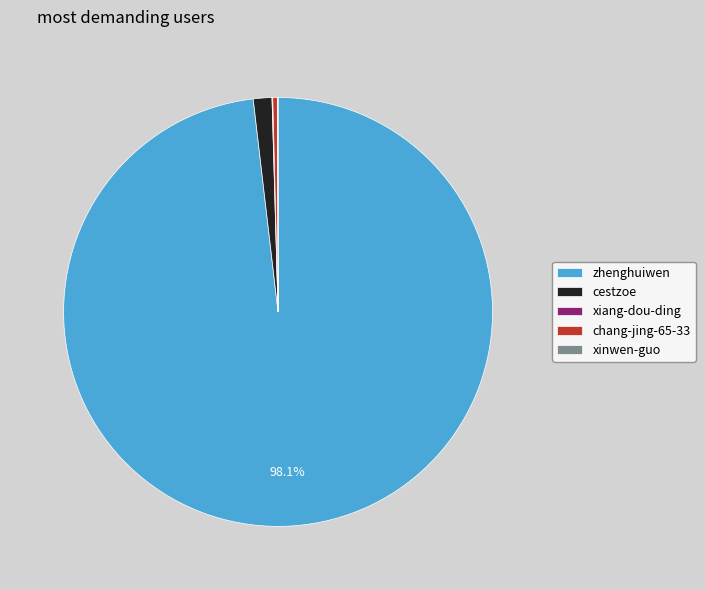

Which slice is the largest?

zhenghuiwen